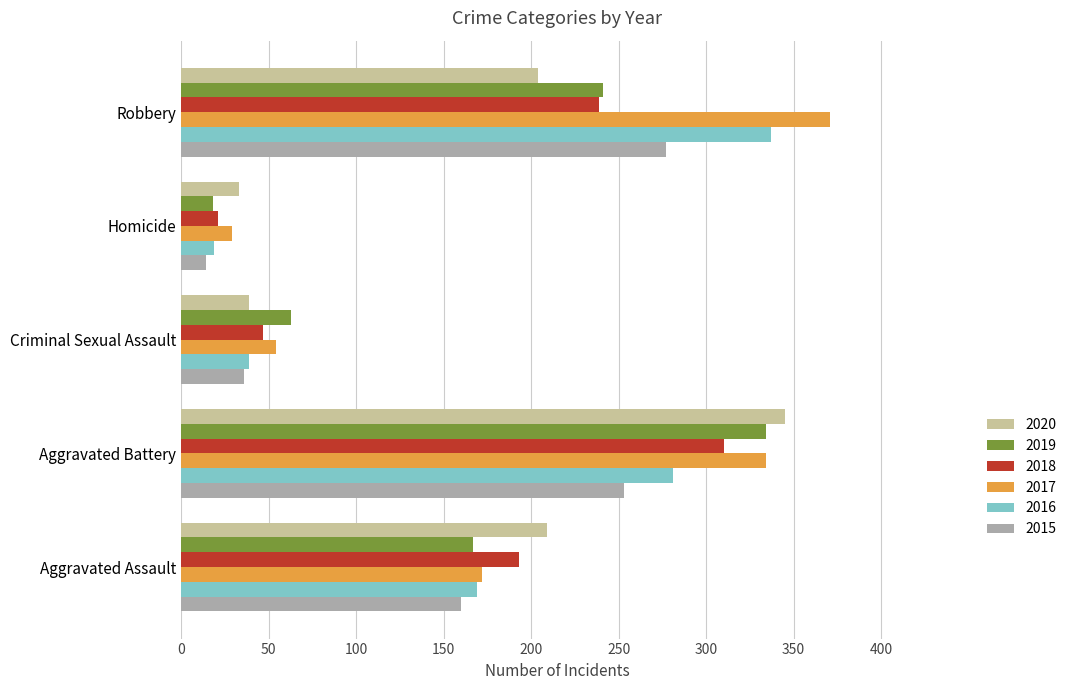

Is the value of 2018 at Robbery greater than the value of 2016 at Criminal Sexual Assault?

Yes